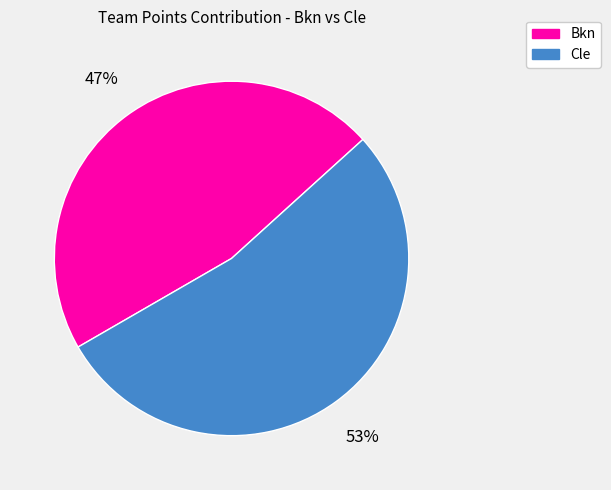

What is the largest slice in the pie chart?

Cle